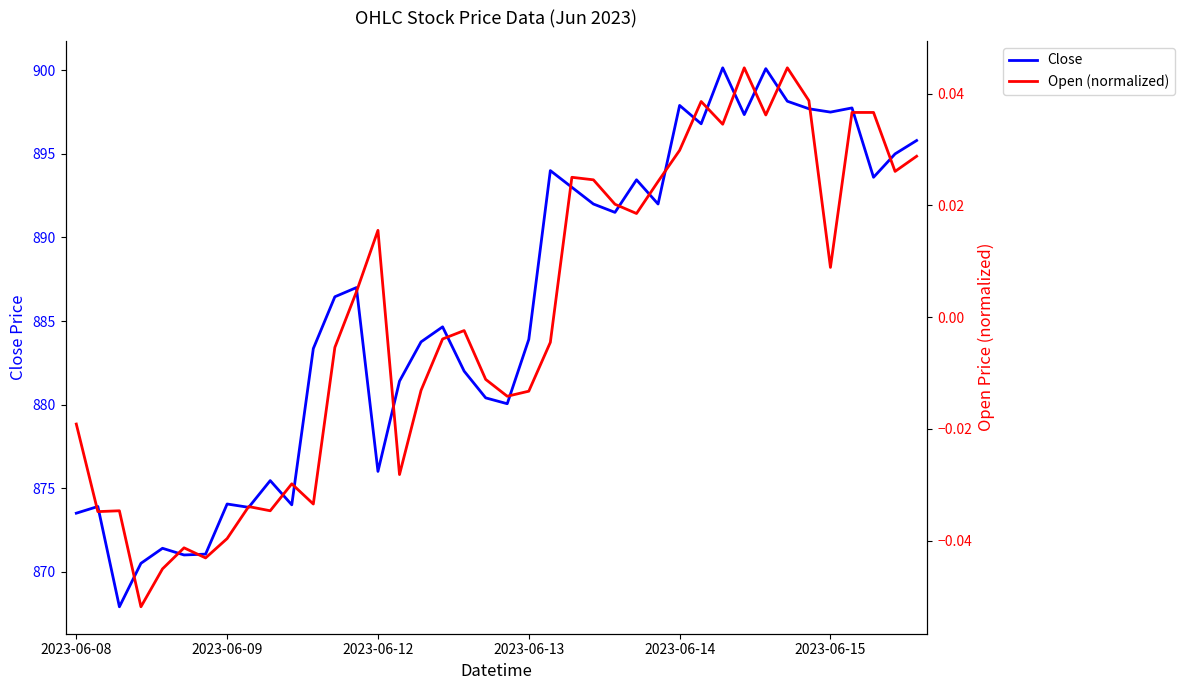

Does the chart display data point markers on the line(s)?

No